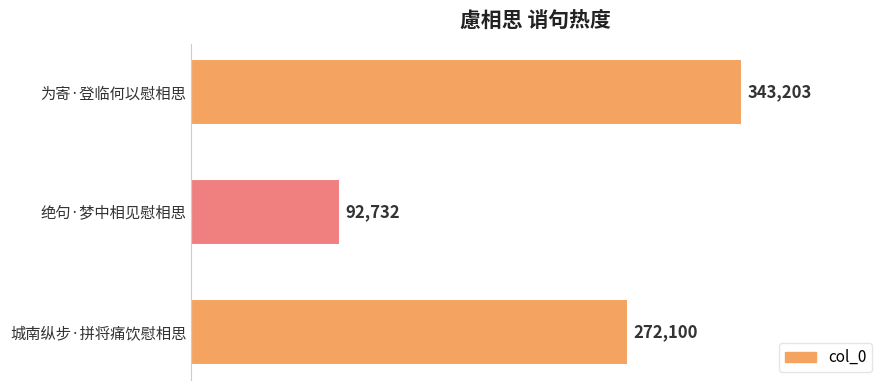

Rank the categories by value from lowest to highest.

绝句·梦中相见慰相思, 城南纵步·拼将痛饮慰相思, 为寄·登临何以慰相思